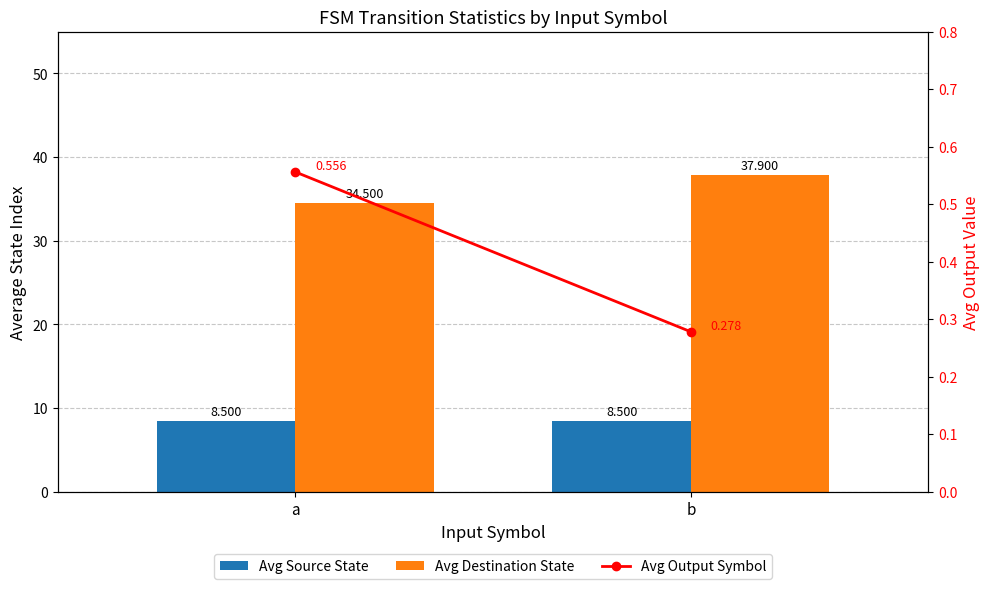

Which series has the widest spread of values?

Avg Destination State